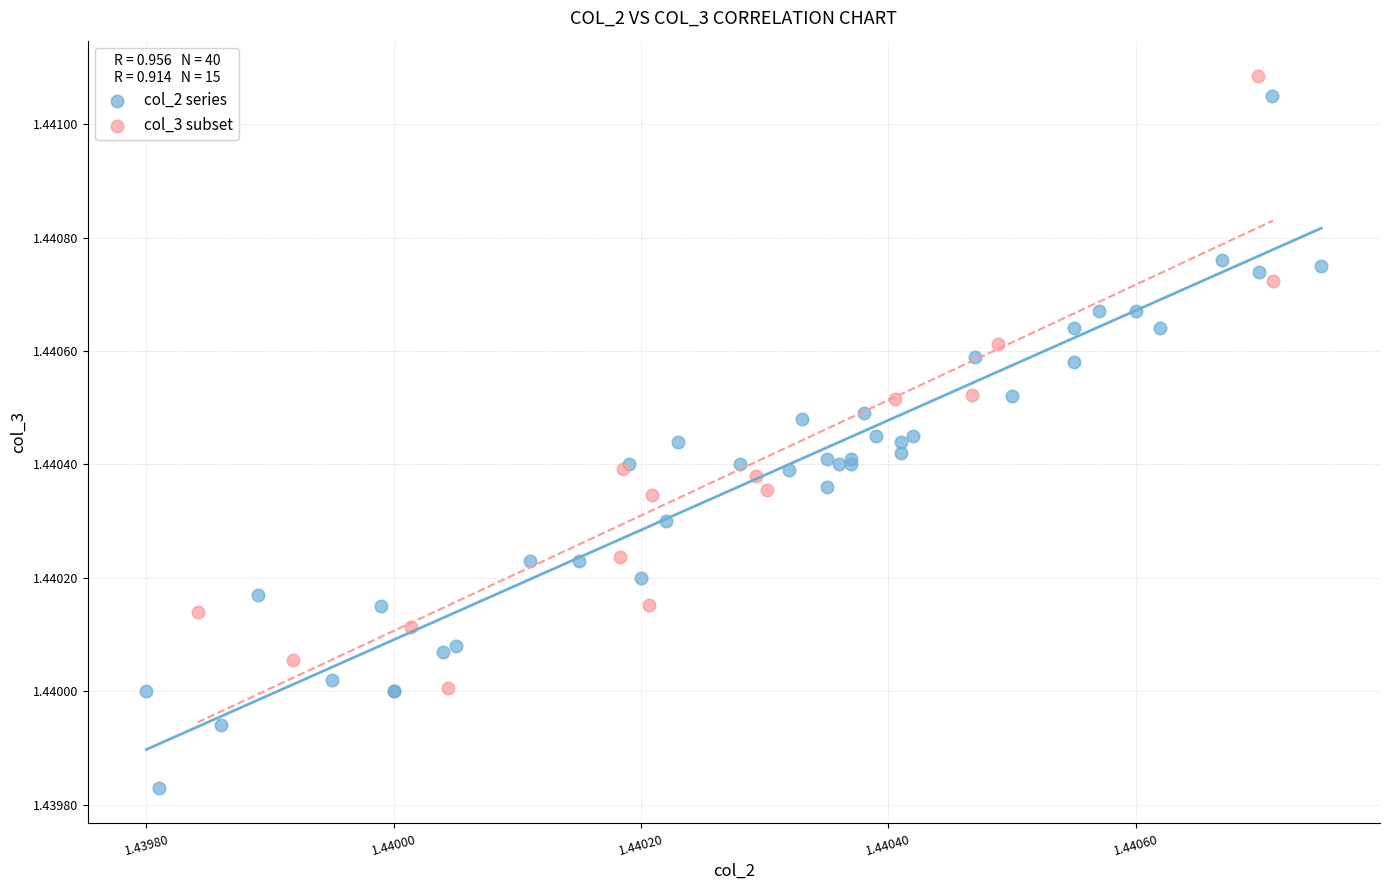

Which series reaches the minimum Y coordinate?

col_2 series